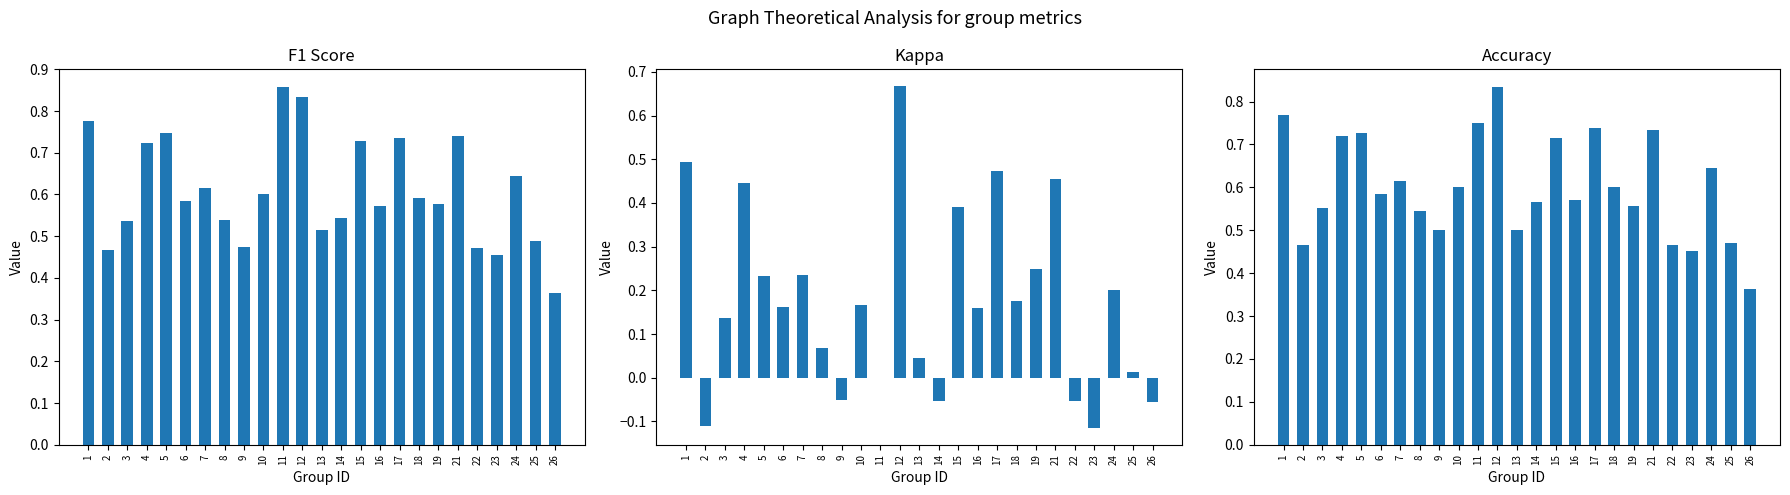

How many negative values does the kappa series have?

6